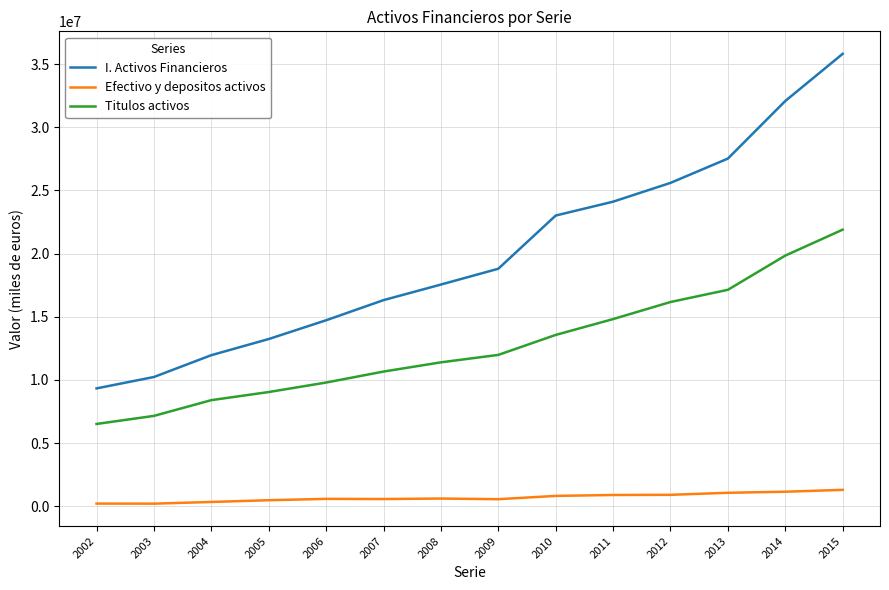

Where is I. Activos Financieros nearest to the value 22566718?

2010